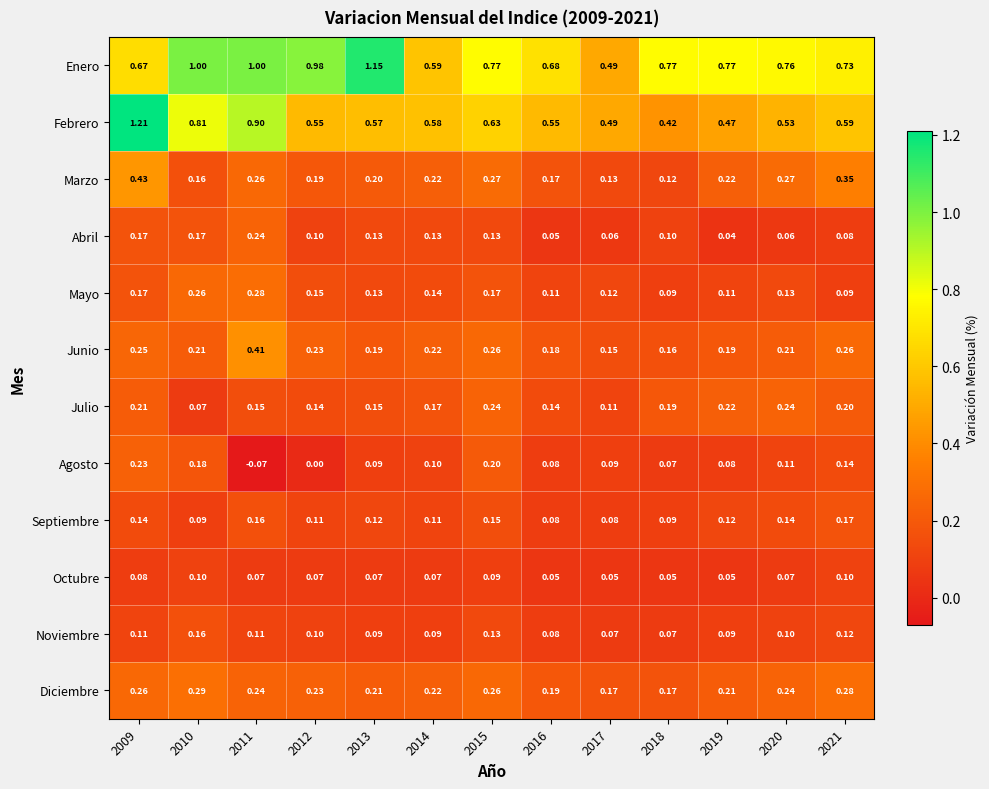

Which series changed the most between 2019 and 2021?

Marzo